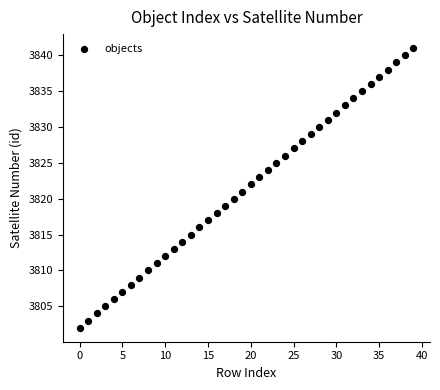

What is the range of Y values (max minus min)?

39